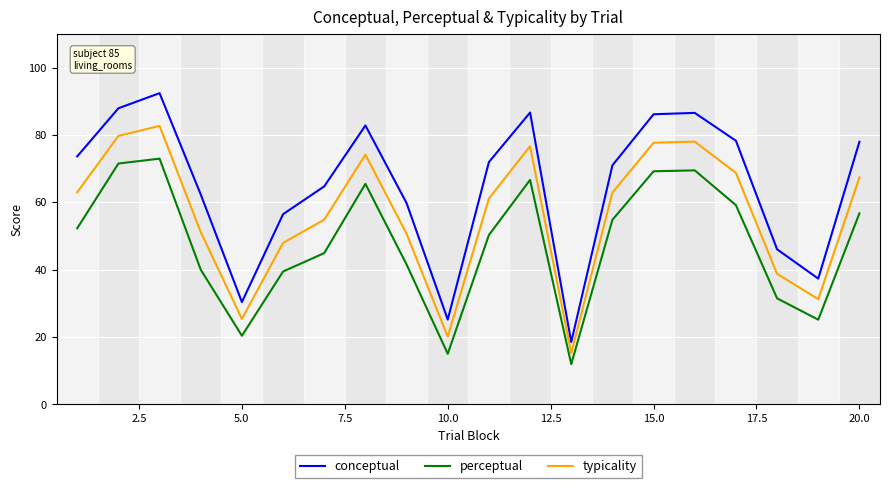

Rank the series by their maximum value, from highest to lowest.

conceptual, typicality, perceptual